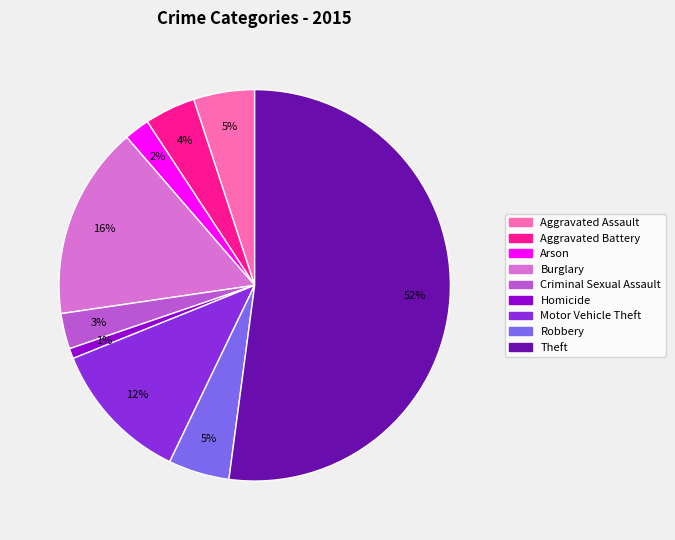

Does Theft account for over 50% of the chart?

Yes